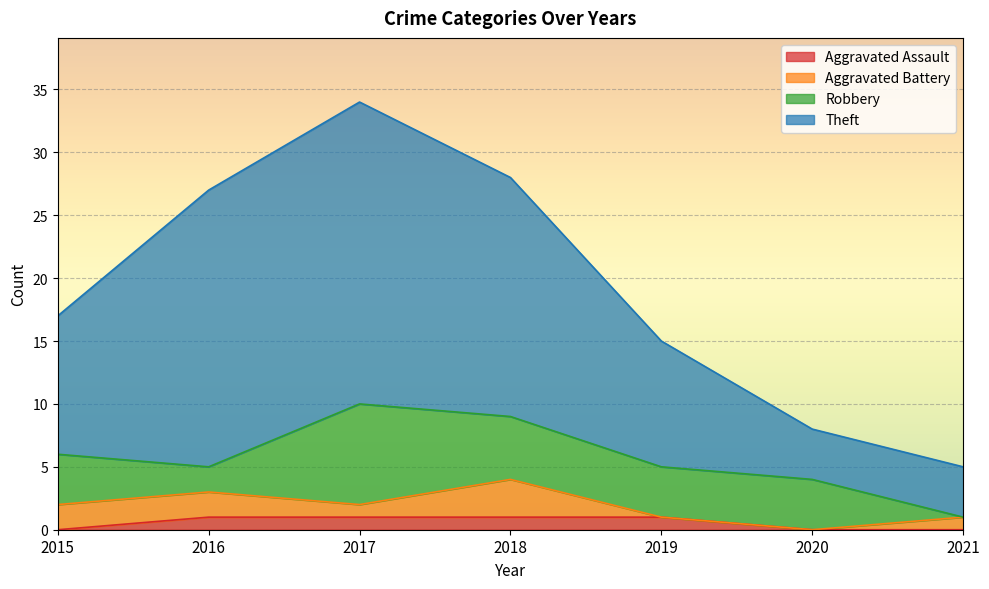

What is the difference between the maximum and minimum values in the Aggravated Assault series?

1